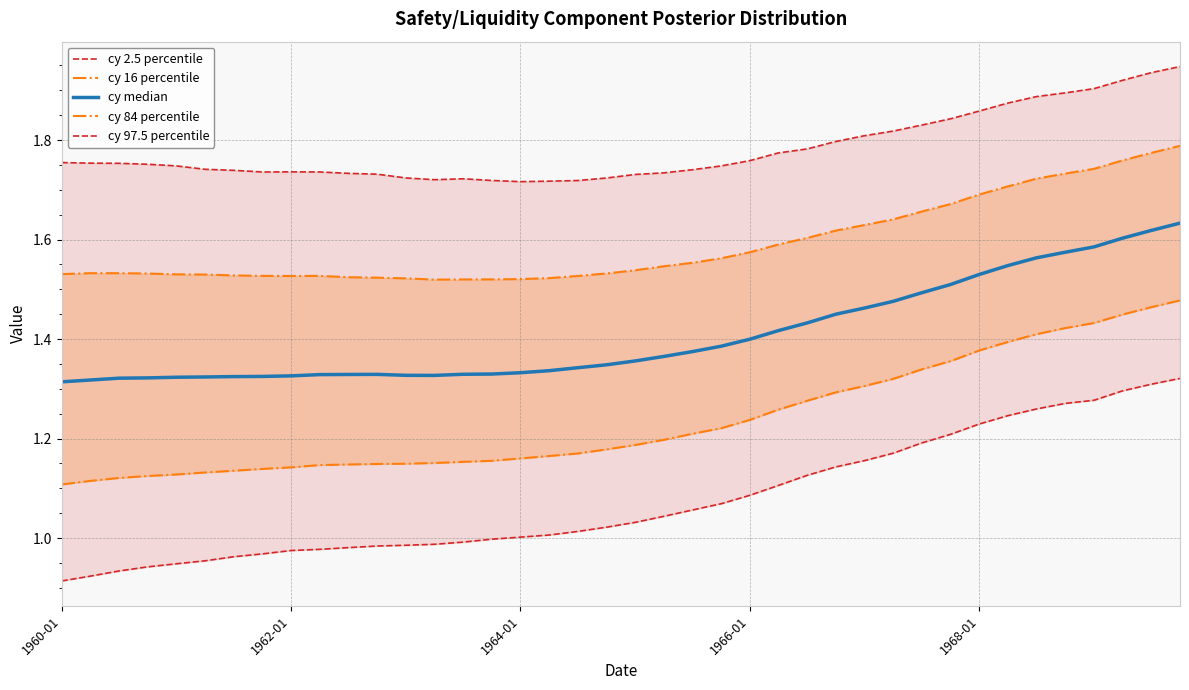

At which category is the sum across all series the highest?

39